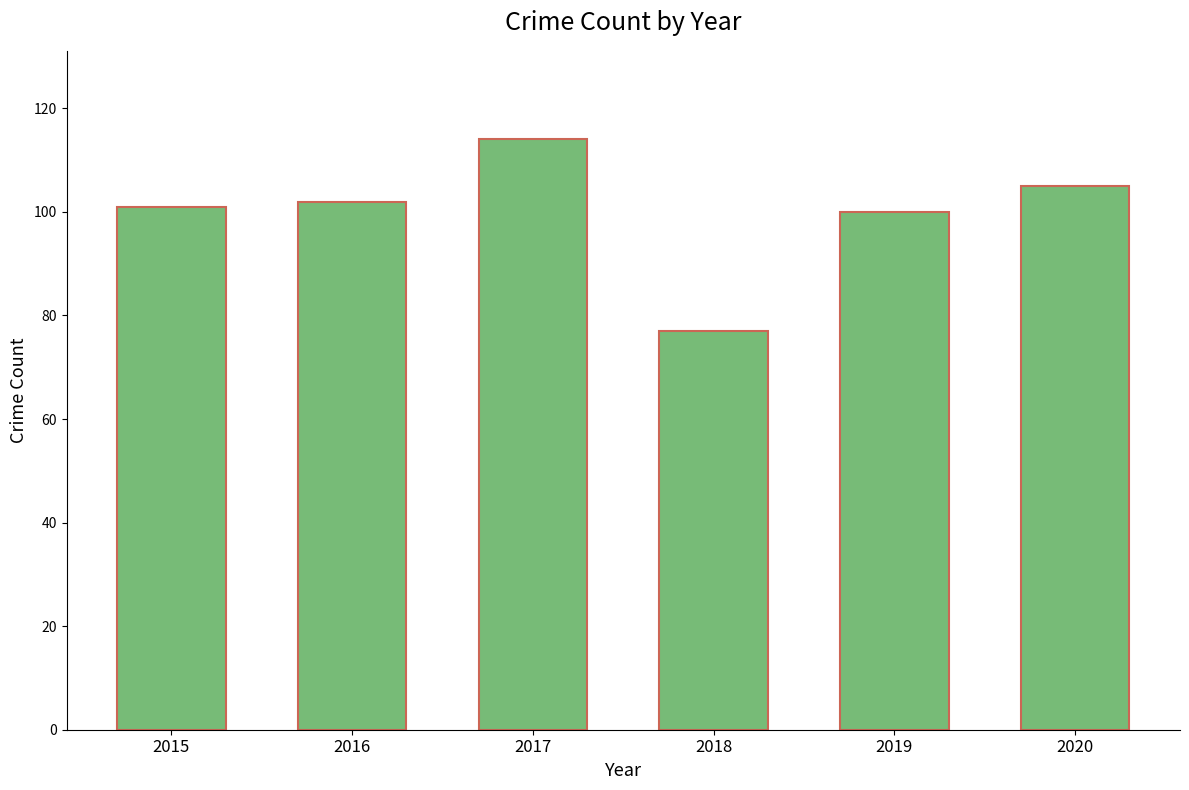

Read the value at 2019.

100